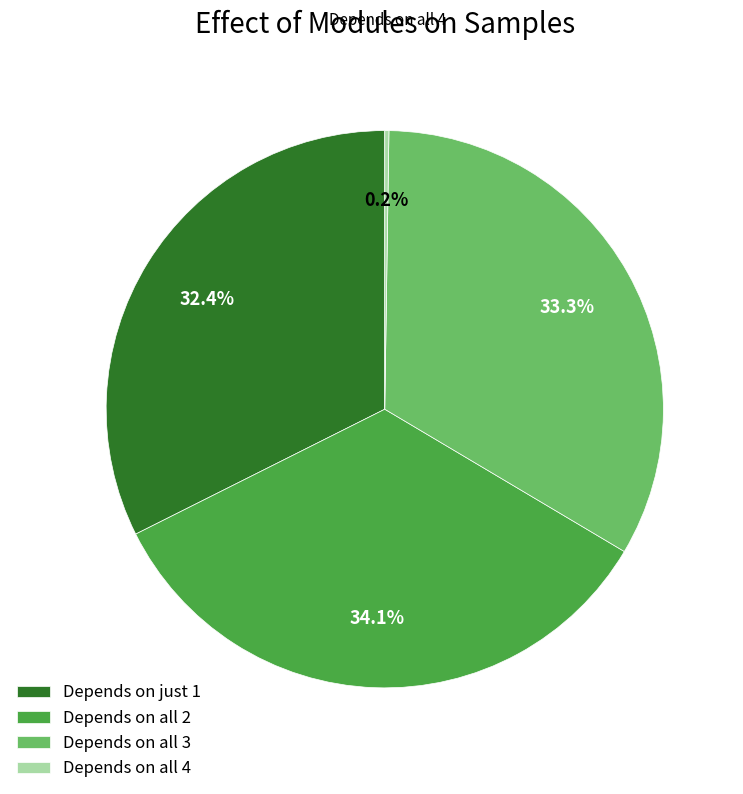

Which slice is the largest?

Depends on all 2